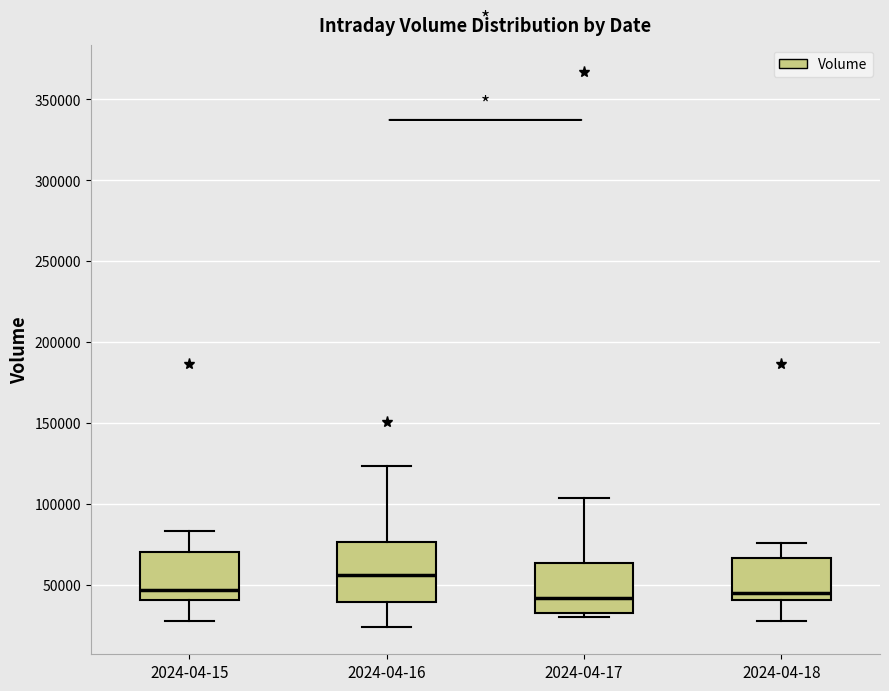

Where does the median line of the box for 2024-04-15 sit on the y-axis? The values are not printed on the chart, so give them approximately, as read against the axis.

45000